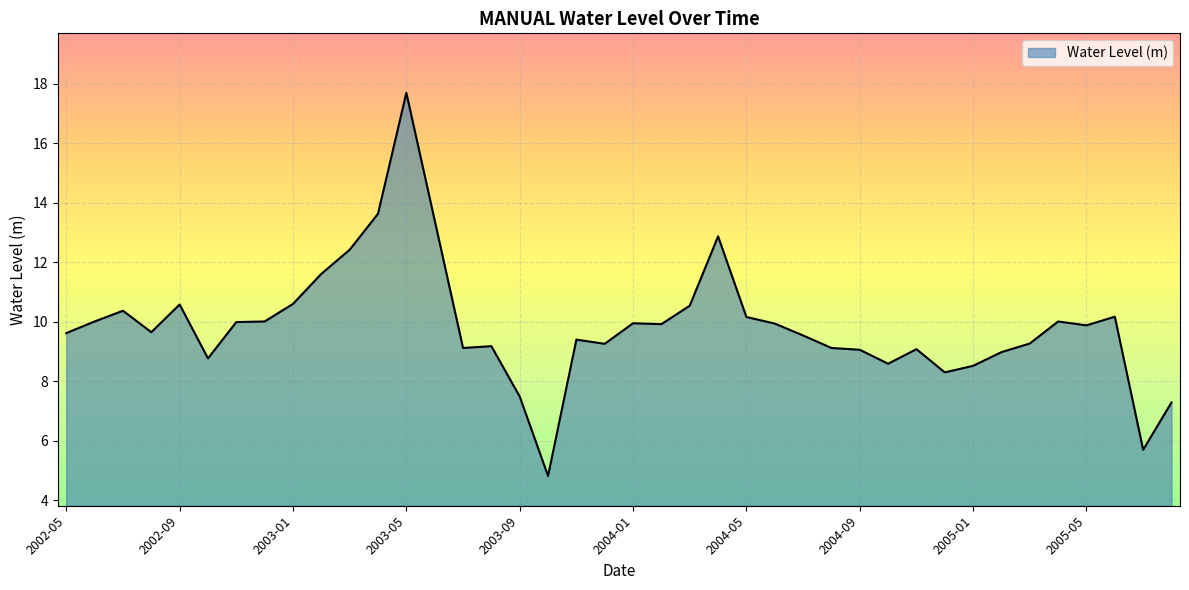

What is the maximum value shown in the chart?

17.7